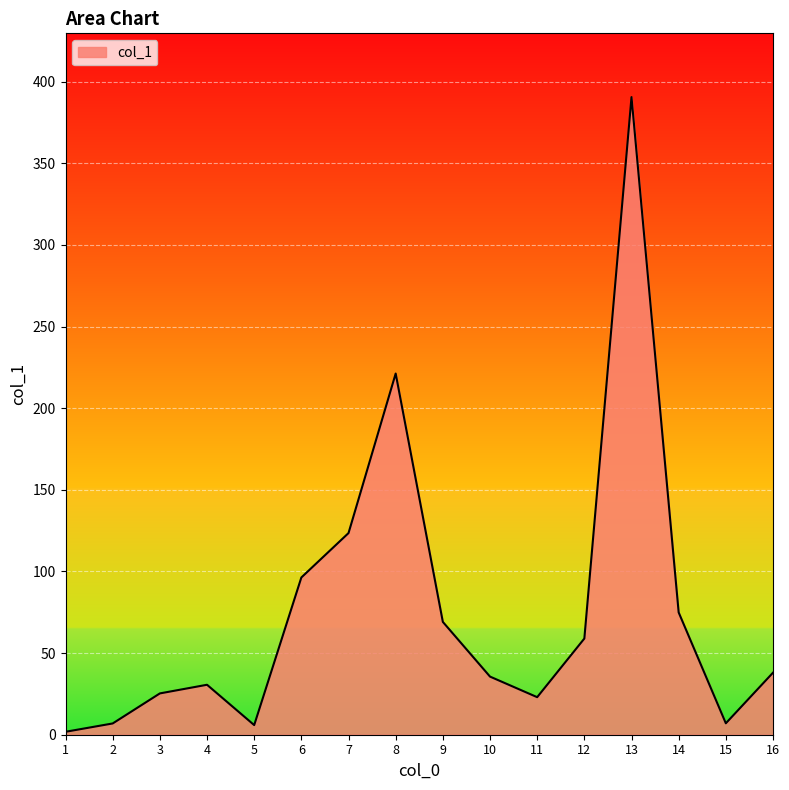

Is it true that the value at 6 is 48.8?

False